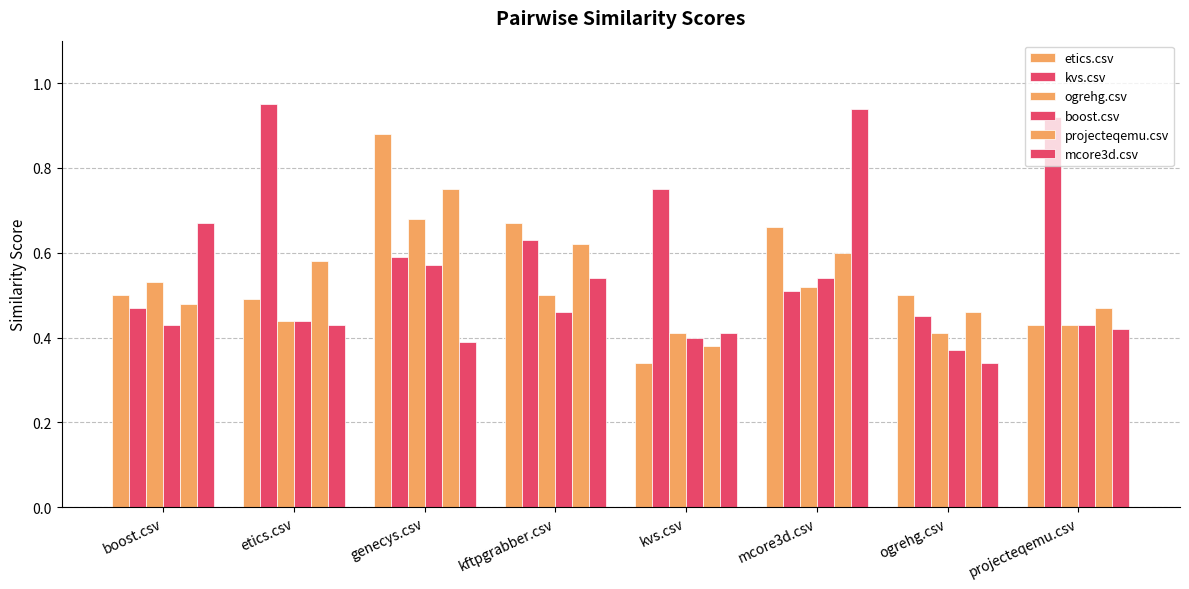

Does the chart contain stacked bars?

No